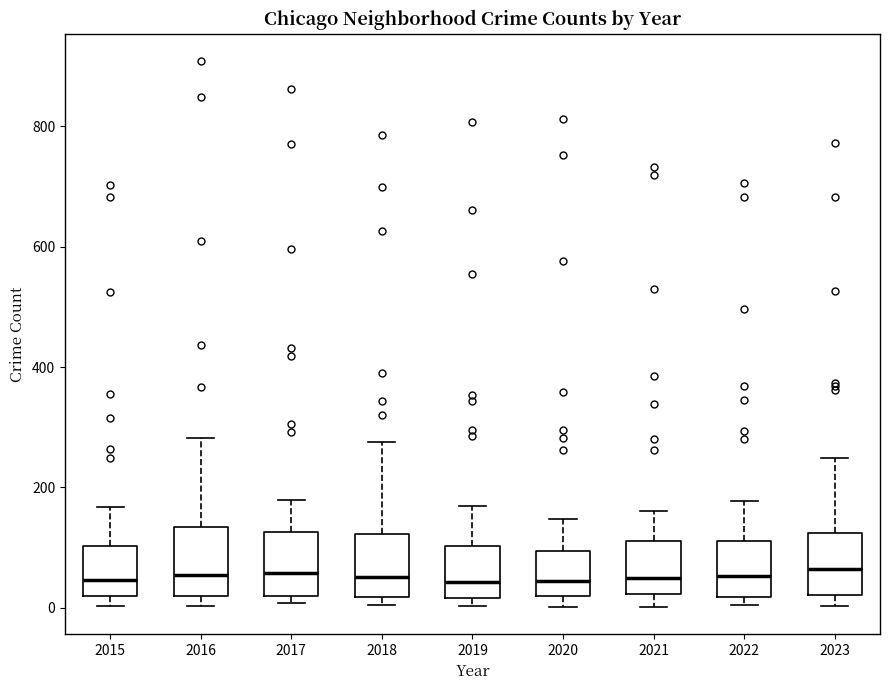

Reading left to right, transcribe this box plot: for each box, give where its median line is, the range the box spans, and where its two whiskers end, as read against the y-axis. The values are not printed on the chart, so give them approximately, as read against the axis.

2015: median 40, box 20 to 100, whiskers 0 to 160
2016: median 60, box 20 to 140, whiskers 0 to 280
2017: median 60, box 20 to 120, whiskers 0 to 180
2018: median 60, box 20 to 120, whiskers 0 to 280
2019: median 40, box 20 to 100, whiskers 0 to 160
2020: median 40, box 20 to 100, whiskers 0 to 140
2021: median 40, box 20 to 120, whiskers 0 to 160
2022: median 60, box 20 to 120, whiskers 0 to 180
2023: median 60, box 20 to 120, whiskers 0 to 240